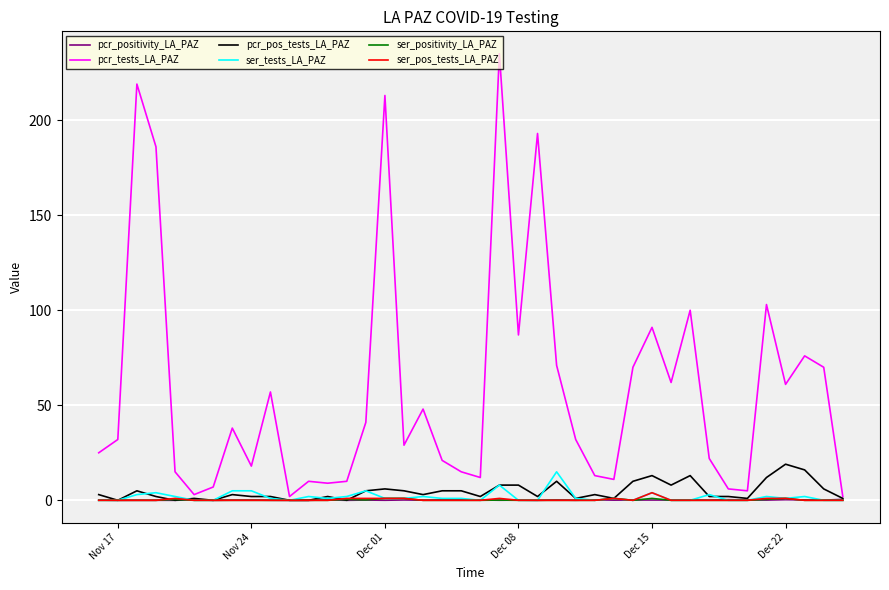

Which series has the largest total across all categories?

pcr_tests_LA_PAZ